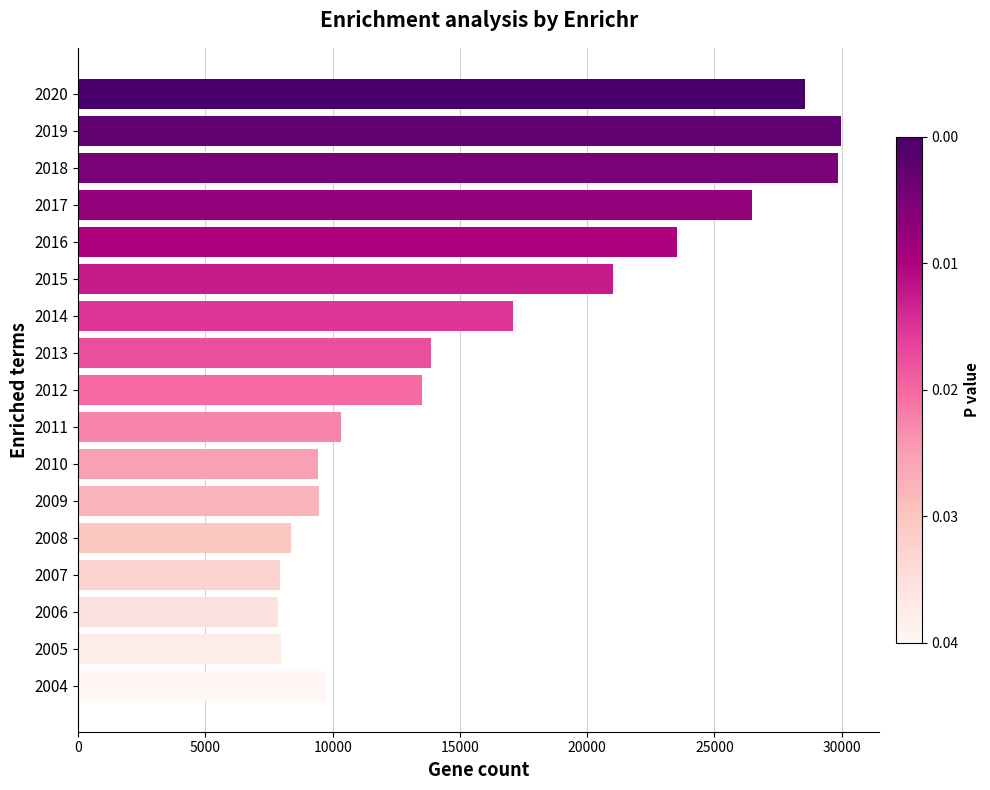

Between 2009 and 2016, which is larger?

2016